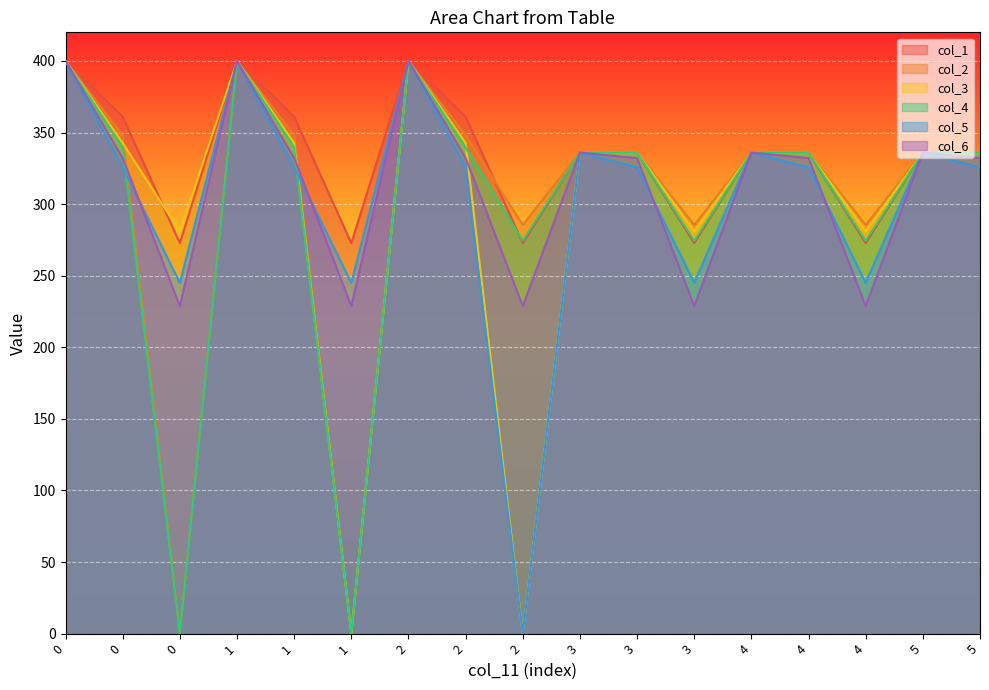

What is the sum of the col_4 values at 0 and 0?

400.0